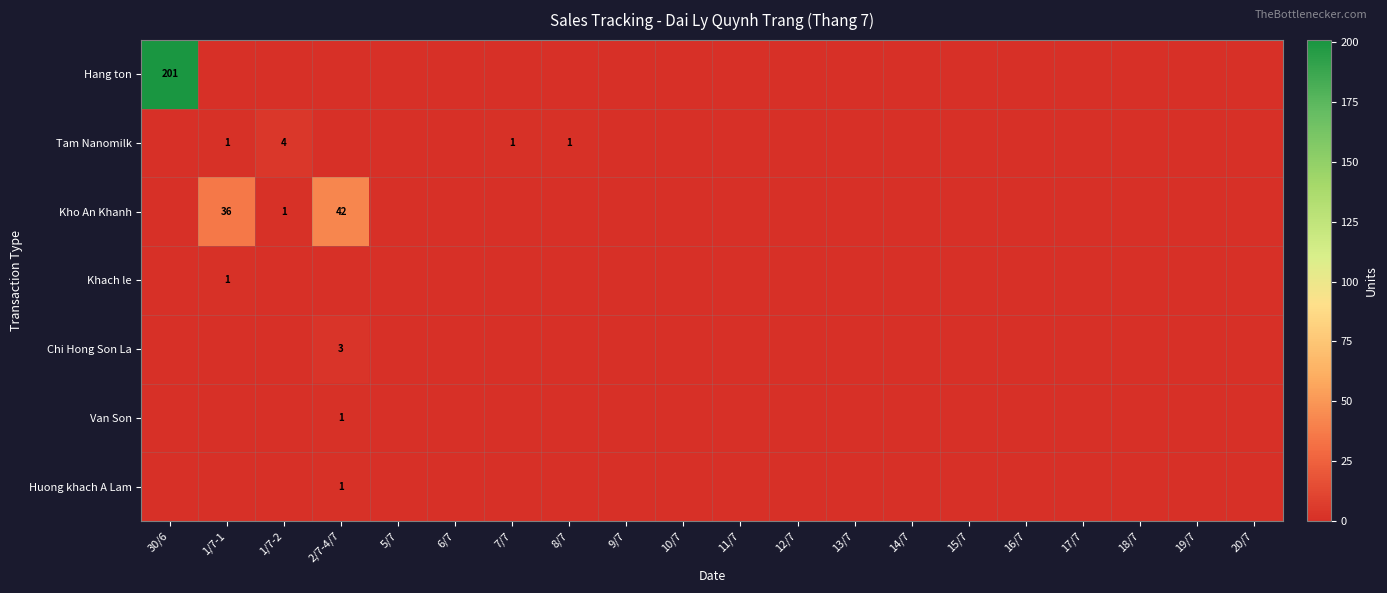

Is it true that Chi Hong Son La equals 1 at 2/7-4/7?

False